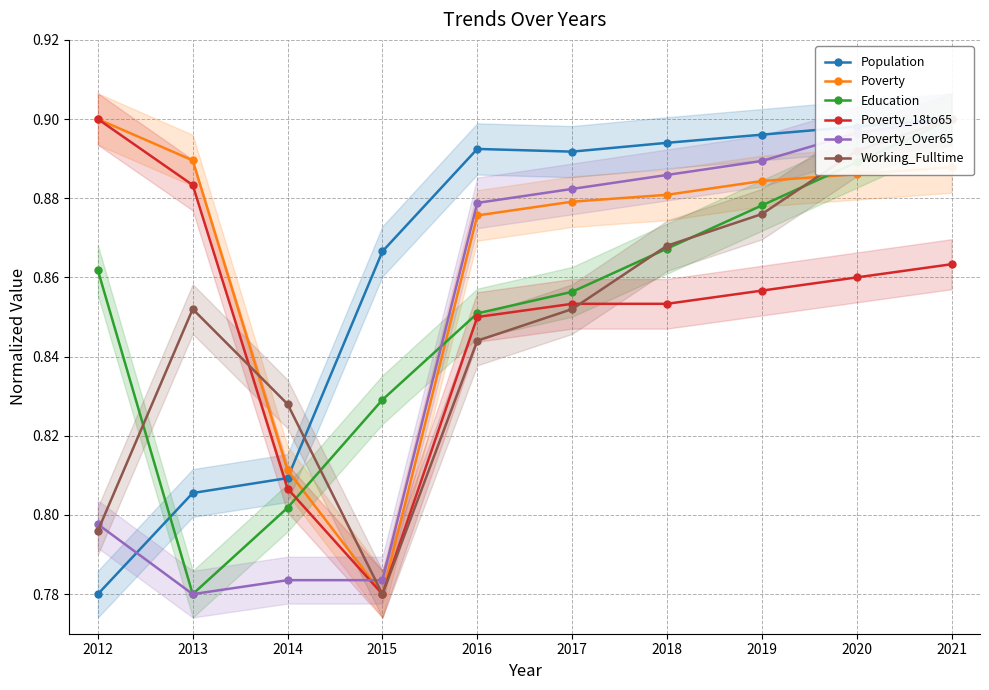

Reading left to right, list all the values displayed in this chart.

Population: 0.8	0.8	0.8	0.9	0.9	0.9	0.9	0.9	0.9	0.9
Poverty: 0.9	0.9	0.8	0.8	0.9	0.9	0.9	0.9	0.9	0.9
Education: 0.9	0.8	0.8	0.8	0.9	0.9	0.9	0.9	0.9	0.9
Poverty_18to65: 0.9	0.9	0.8	0.8	0.8	0.9	0.9	0.9	0.9	0.9
Poverty_Over65: 0.8	0.8	0.8	0.8	0.9	0.9	0.9	0.9	0.9	0.9
Working_Fulltime: 0.8	0.9	0.8	0.8	0.8	0.9	0.9	0.9	0.9	0.9